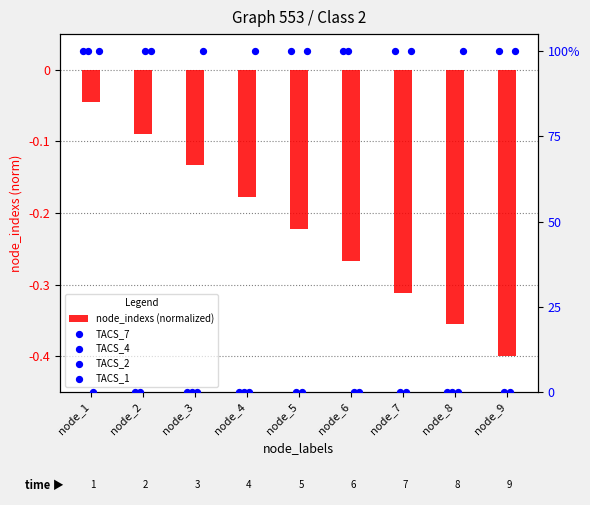

Which series has the largest total across all categories?

TACS_1